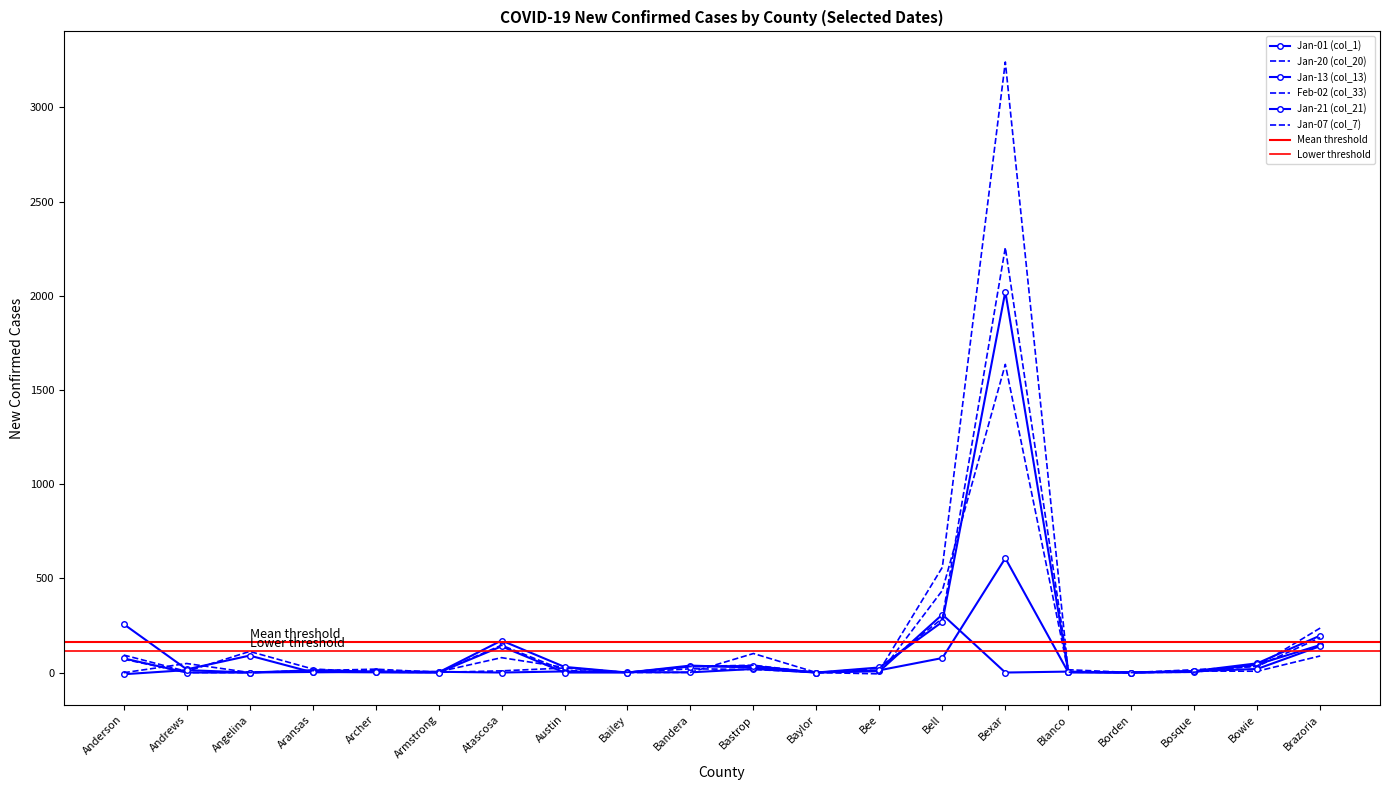

Between Bastrop and Bell, which series saw the biggest shift?

Jan-20 (col_20)